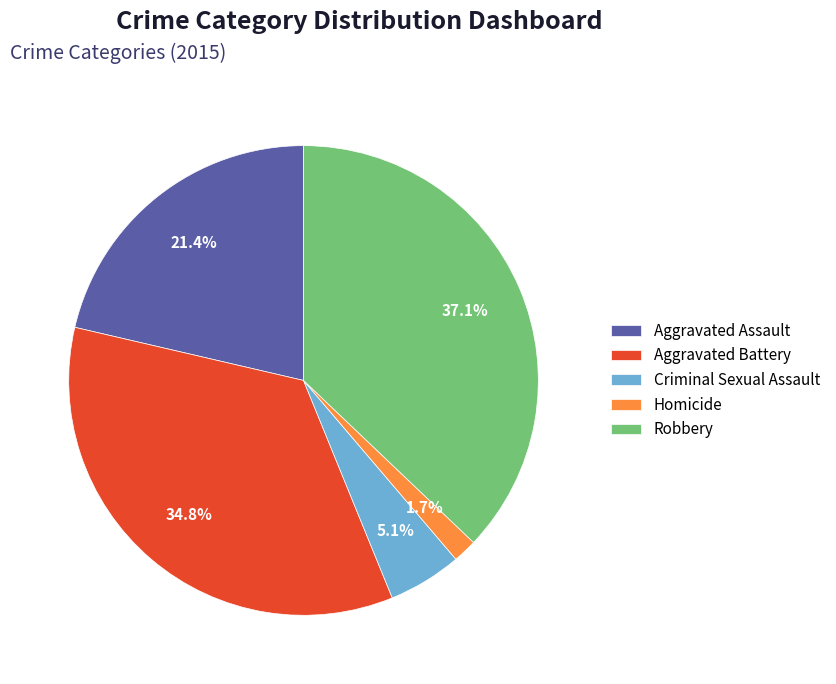

Does any single category account for the majority?

No